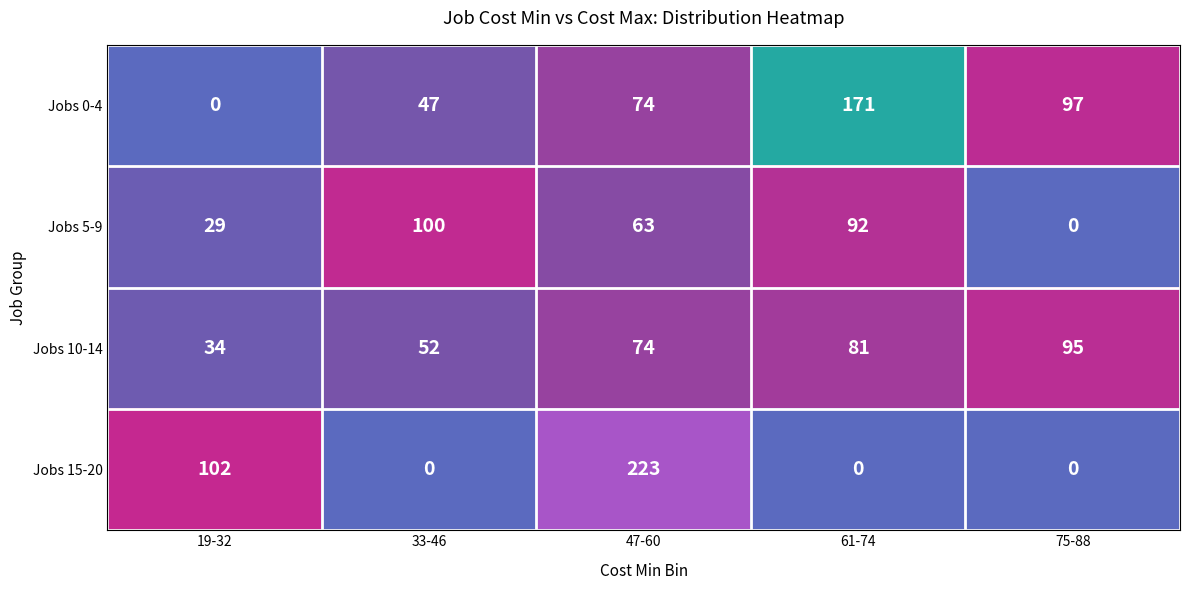

How many values in the Jobs 10-14 series are below 74?

2